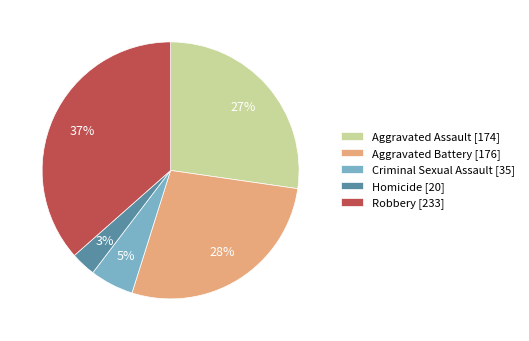

Does Homicide account for over 50% of the chart?

No